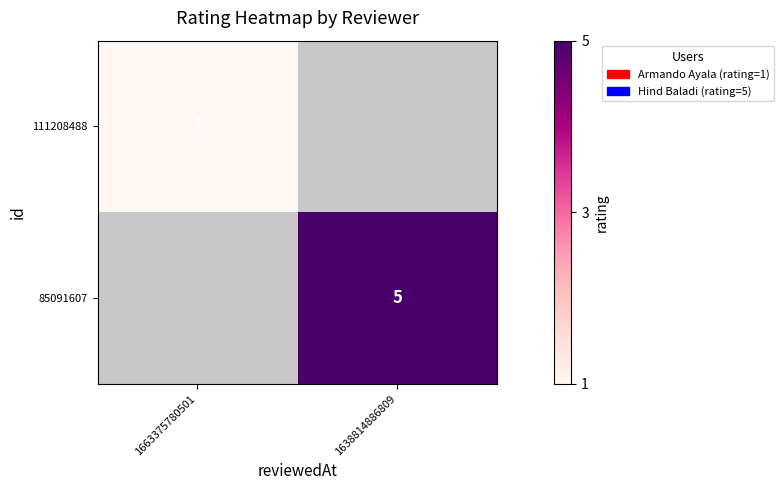

Count the number of data series in this chart.

2